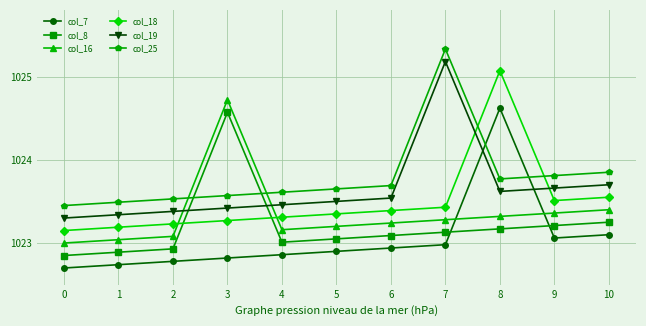

What is the greatest value displayed?

1025.3